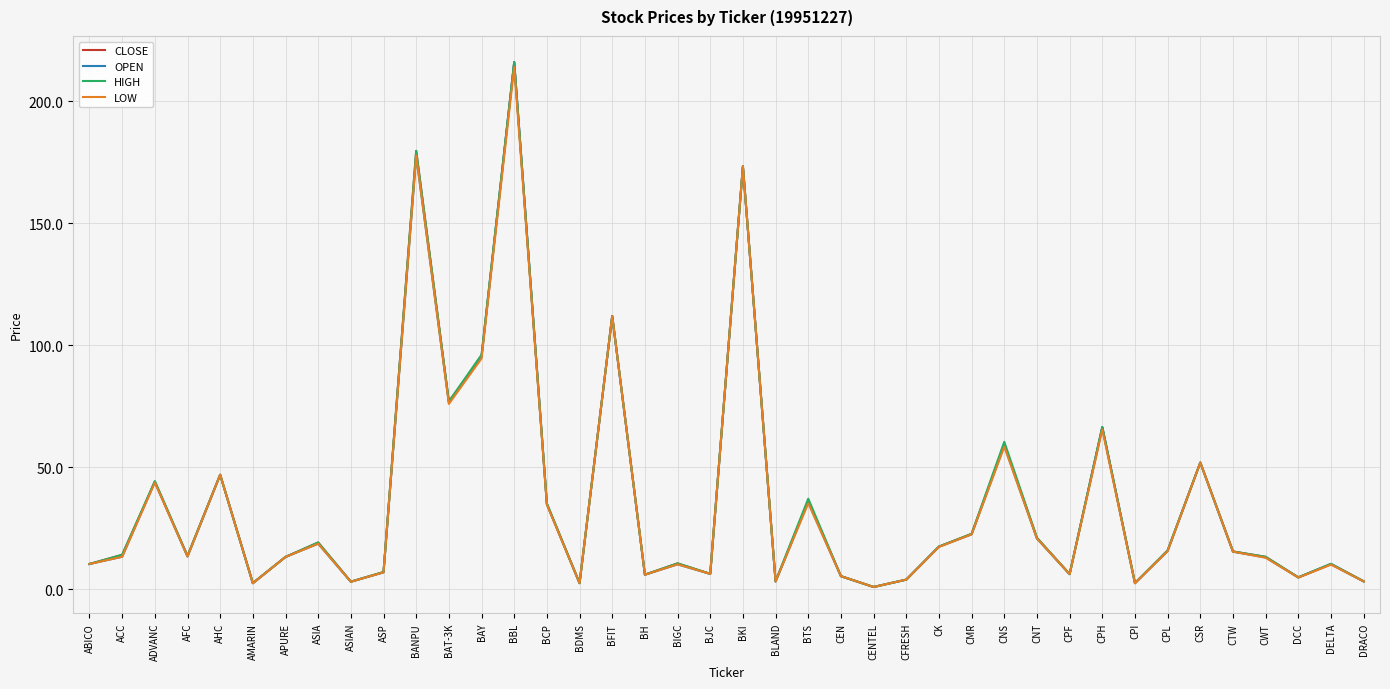

What position from the left is CSR?

35